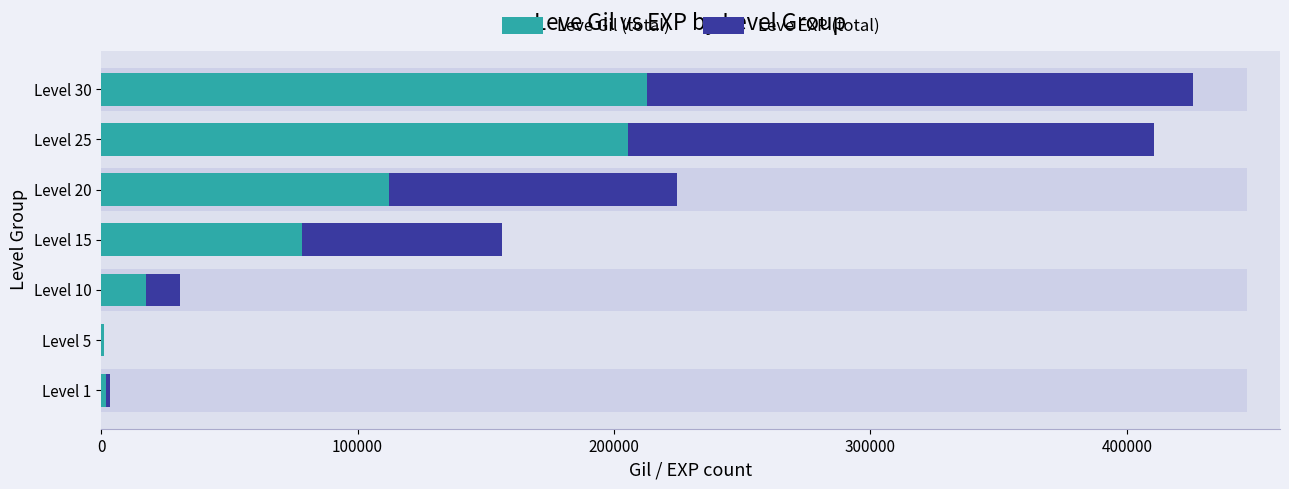

What is the smallest value displayed?

29